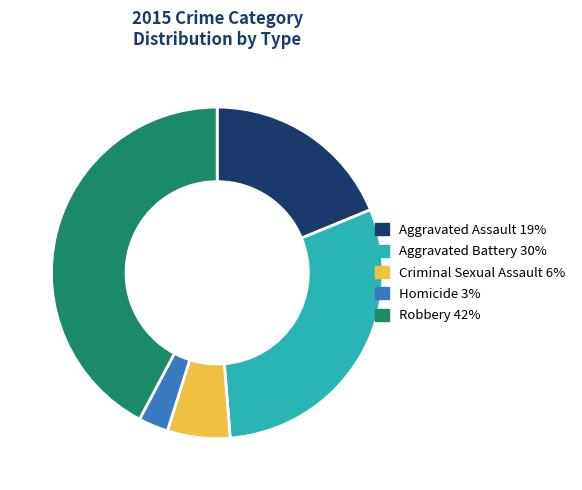

How many slices are in this pie chart?

5